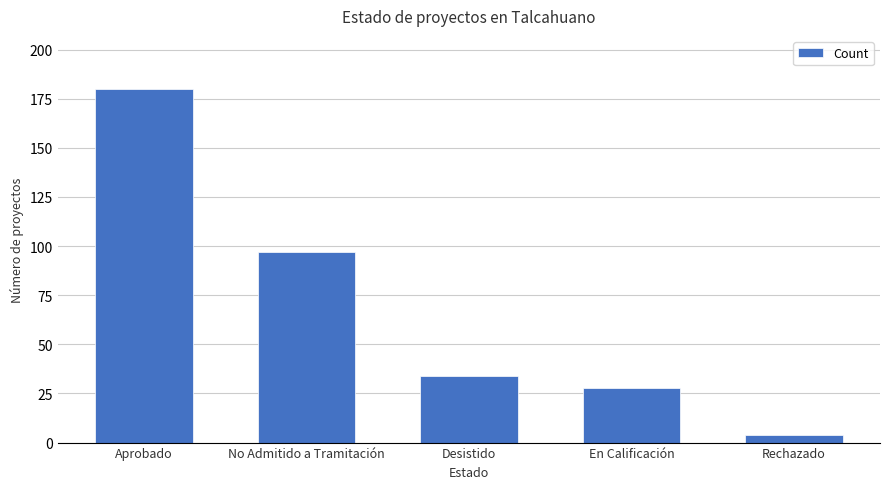

Rank the categories by value from lowest to highest.

Rechazado, En Calificación, Desistido, No Admitido a Tramitación, Aprobado